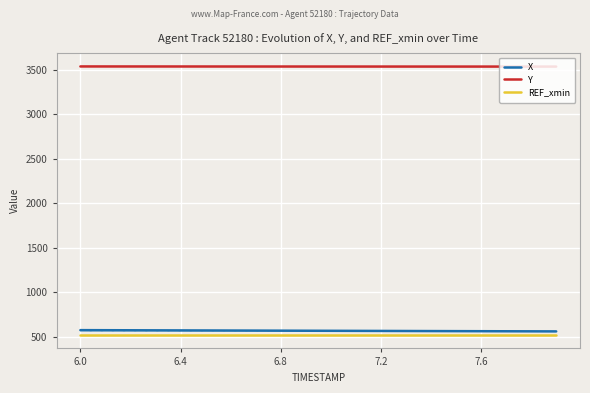

True or false: X and Y cross at least once.

False